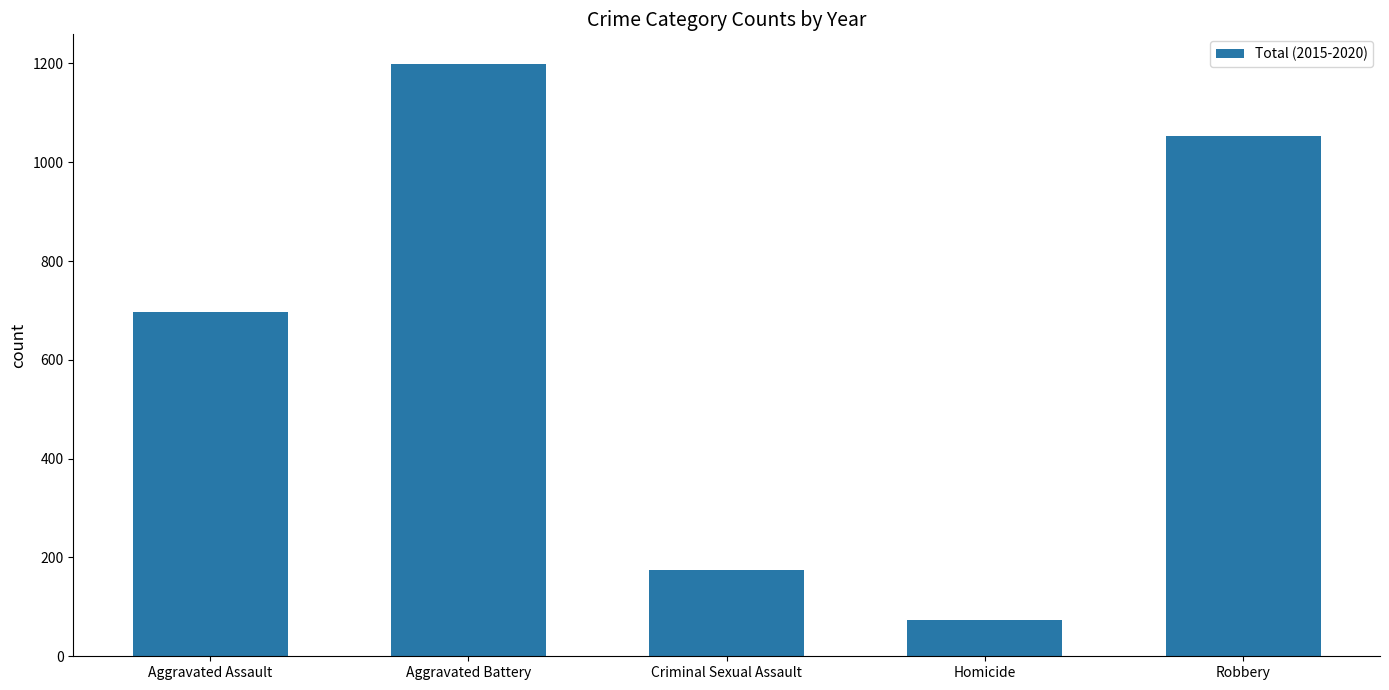

List the labels in order of value, smallest first.

Homicide, Criminal Sexual Assault, Aggravated Assault, Robbery, Aggravated Battery